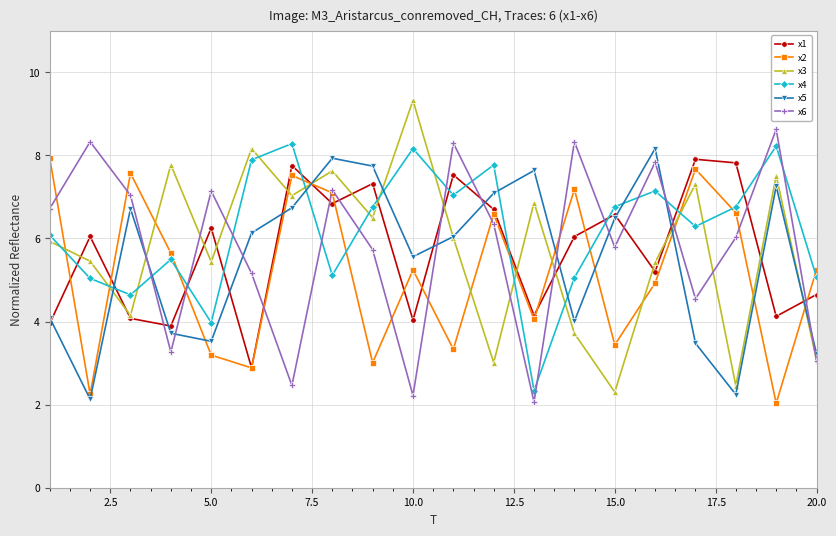

True or false: x2 has more than 2 interior local peaks.

True